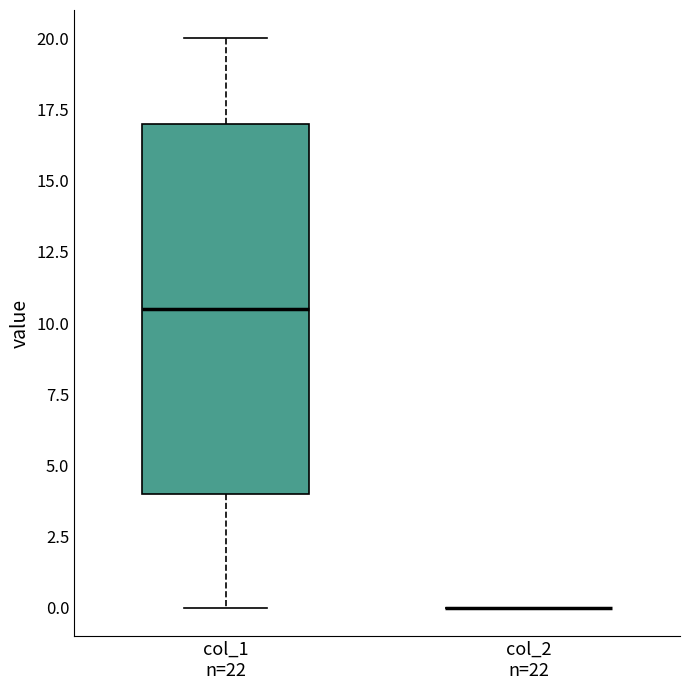

Where does the upper whisker of the box for col_1 n=22 end on the y-axis? The values are not printed on the chart, so give them approximately, as read against the axis.

20.0